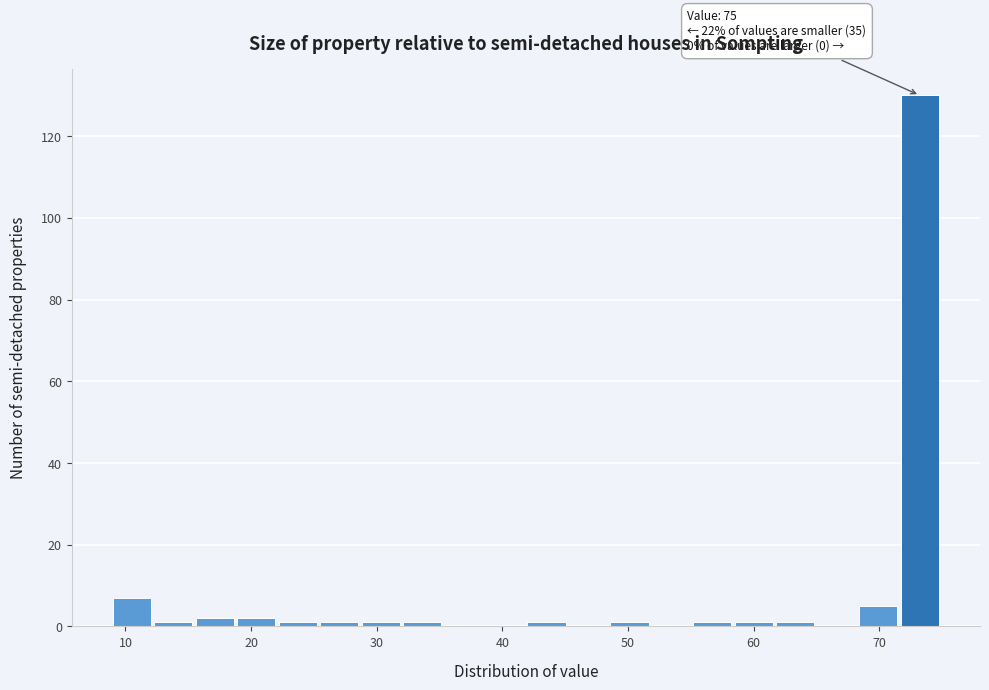

Around what value on the x-axis is the tallest bar? Give the approximate position of its centre, as read against the axis.

73